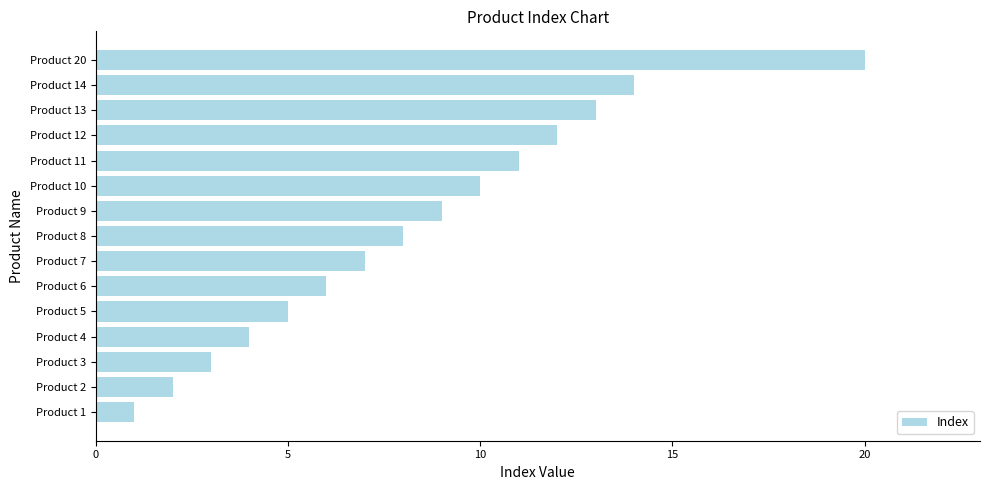

What is the smallest value displayed?

1